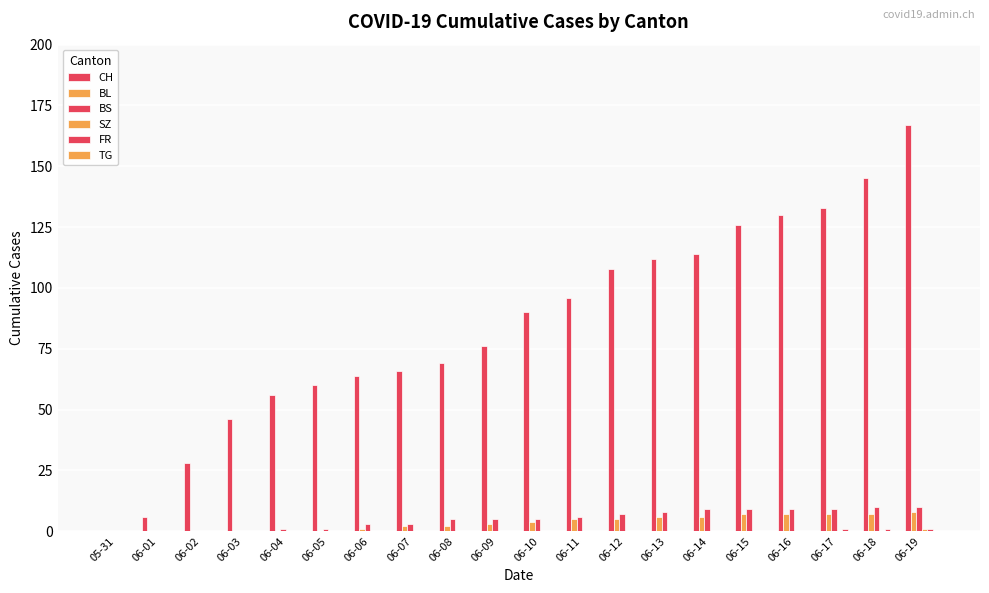

What position from the right is 06-14?

6